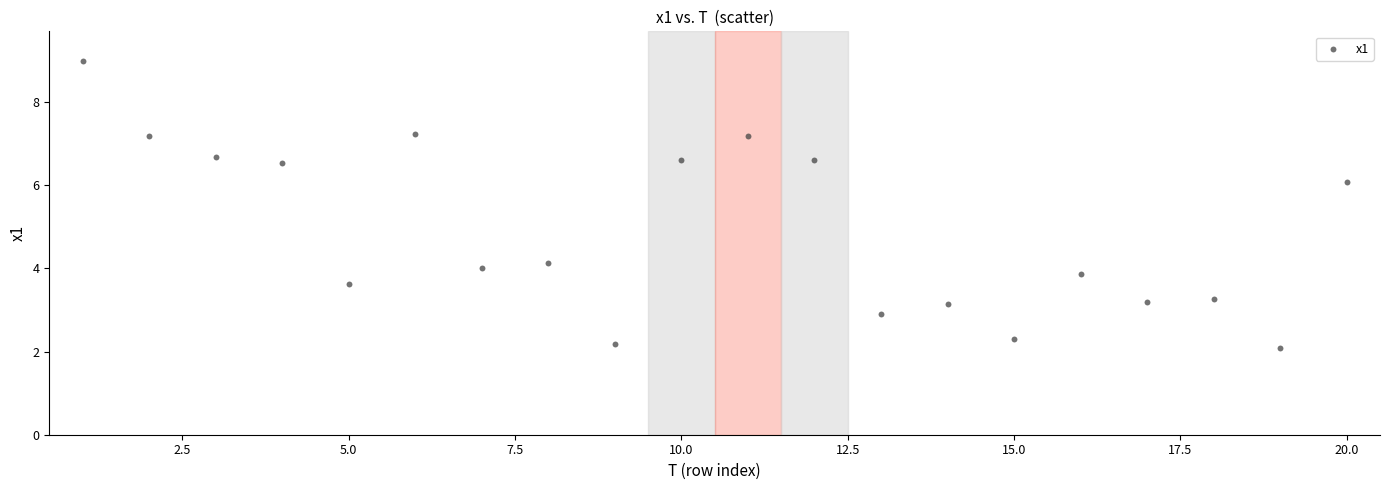

What Y value in the scatter plot is closest to 5?

4.1